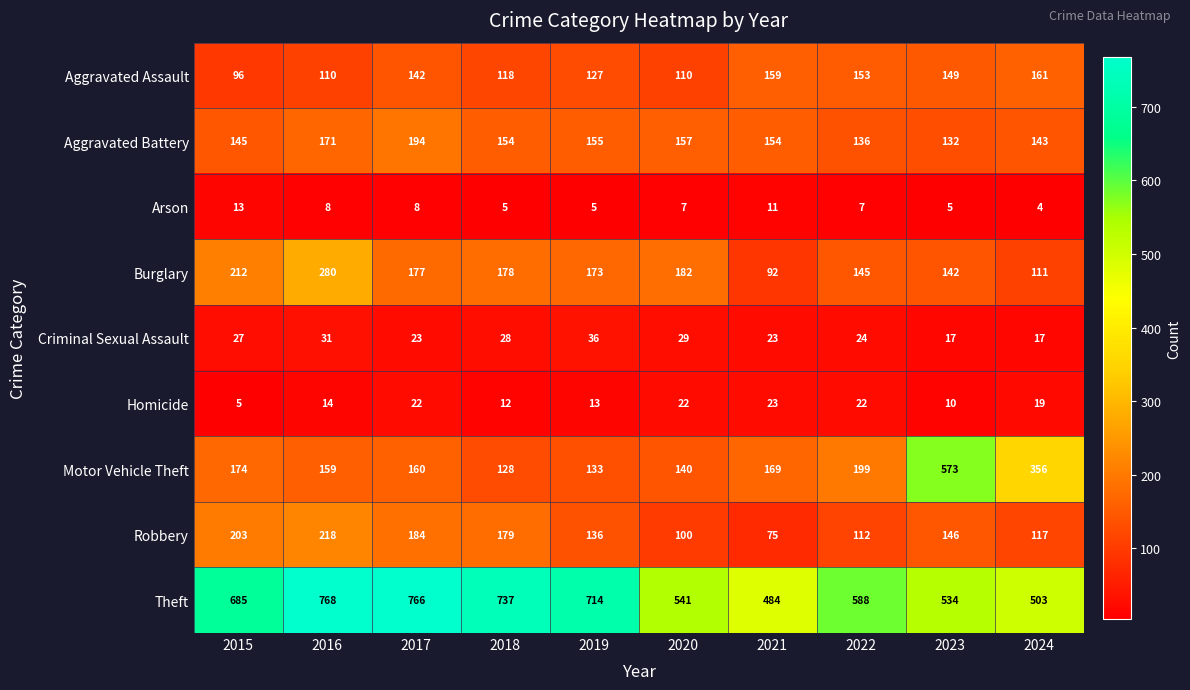

At which category is the sum across all series the highest?

2016